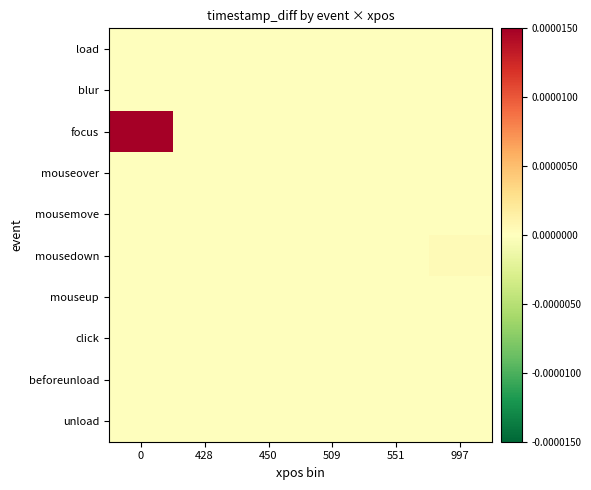

Reading right to left, list all the values displayed in this chart.

load: 997=0.0	551=0.0	509=0.0	450=0.0	428=0.0	0=0.0
blur: 997=0.0	551=0.0	509=0.0	450=0.0	428=0.0	0=0.0
focus: 997=0.0	551=0.0	509=0.0	450=0.0	428=0.0	0=1.0
mouseover: 997=0.0	551=0.0	509=0.0	450=0.0	428=0.0	0=0.0
mousemove: 997=0.0	551=0.0	509=0.0	450=0.0	428=0.0	0=0.0
mousedown: 997=0.0	551=0.0	509=0.0	450=0.0	428=0.0	0=0.0
mouseup: 997=0.0	551=0.0	509=0.0	450=0.0	428=0.0	0=0.0
click: 997=0.0	551=0.0	509=0.0	450=0.0	428=0.0	0=0.0
beforeunload: 997=0.0	551=0.0	509=0.0	450=0.0	428=0.0	0=0.0
unload: 997=0.0	551=0.0	509=0.0	450=0.0	428=0.0	0=0.0